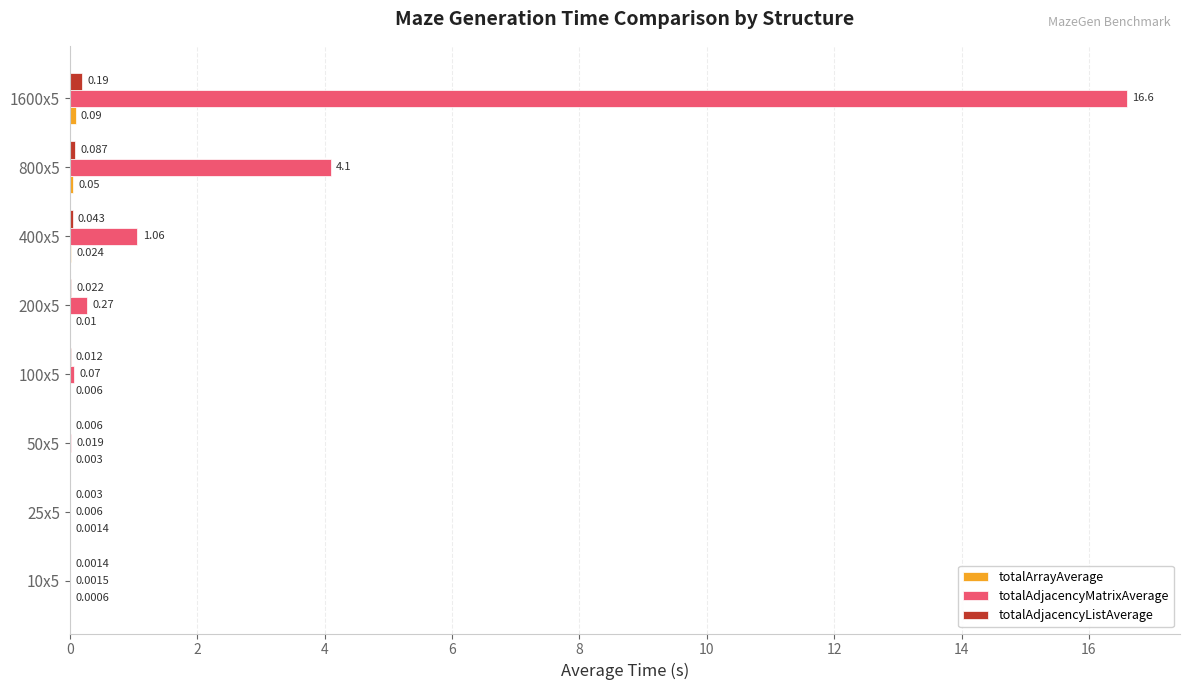

Which series has the largest total across all categories?

totalAdjacencyMatrixAverage